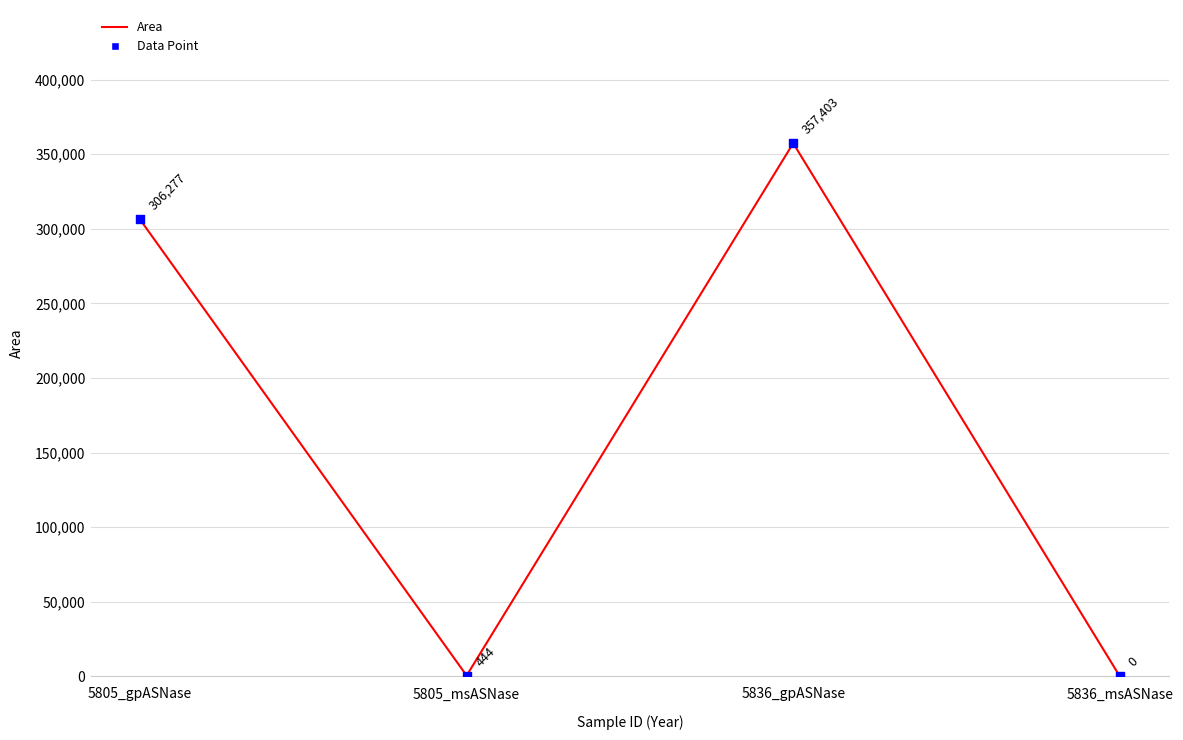

What is the change in value from 5805_gpASNase to 5836_gpASNase?

+51126